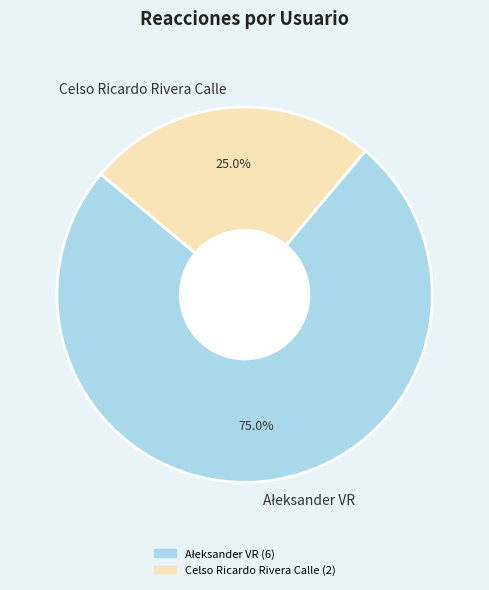

Does any single category account for the majority?

Yes